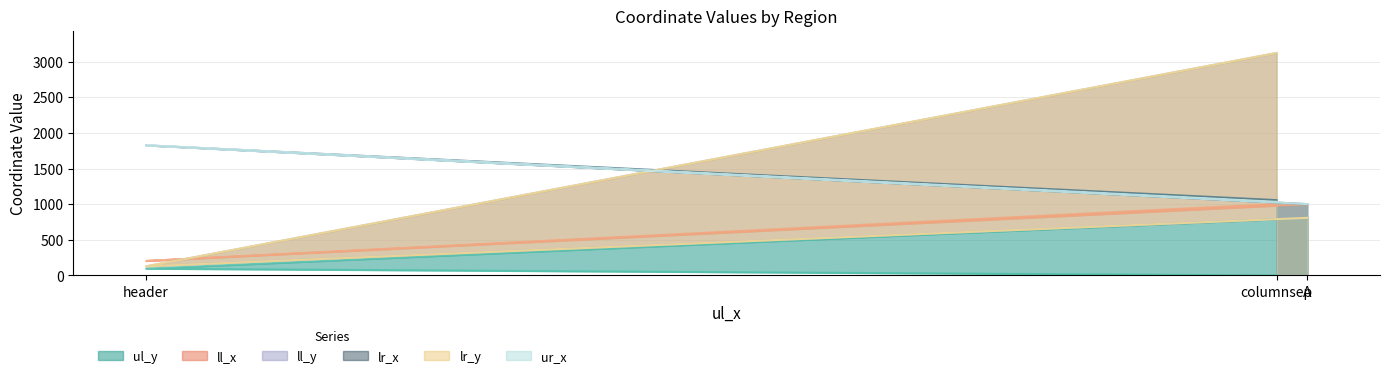

The ur_x series shows 319 at columnsep. True or false?

False